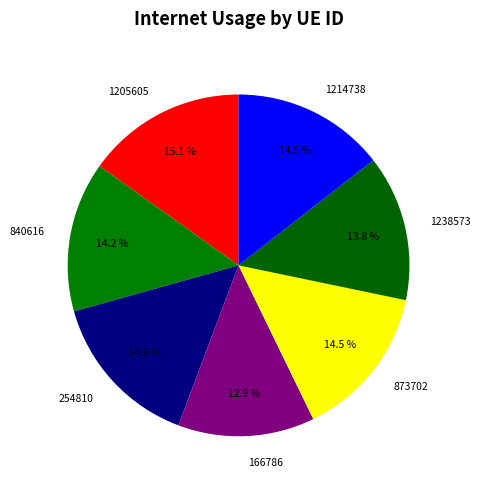

Which category has the smallest portion of the pie?

166786